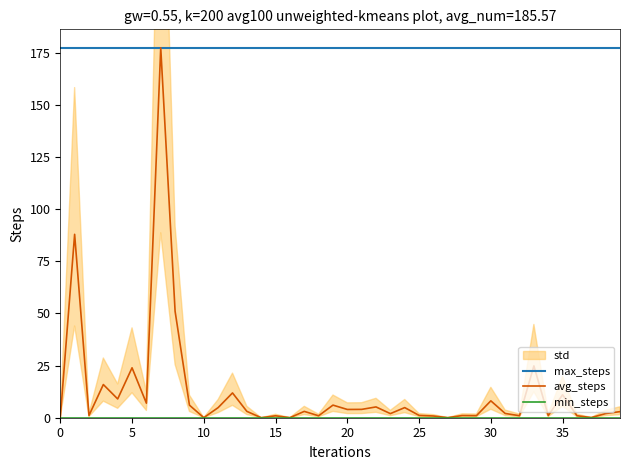

True or false: avg_steps and max_steps cross at least once.

False